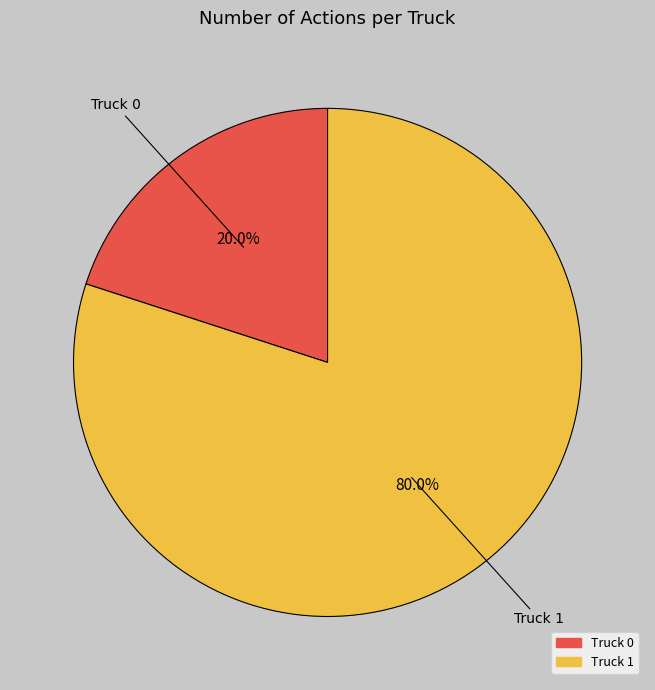

Rank the categories by value from lowest to highest.

Truck 0, Truck 1